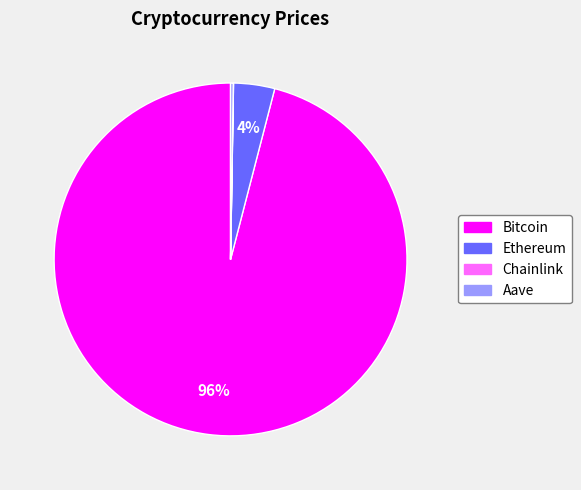

Which slice is the largest?

Bitcoin